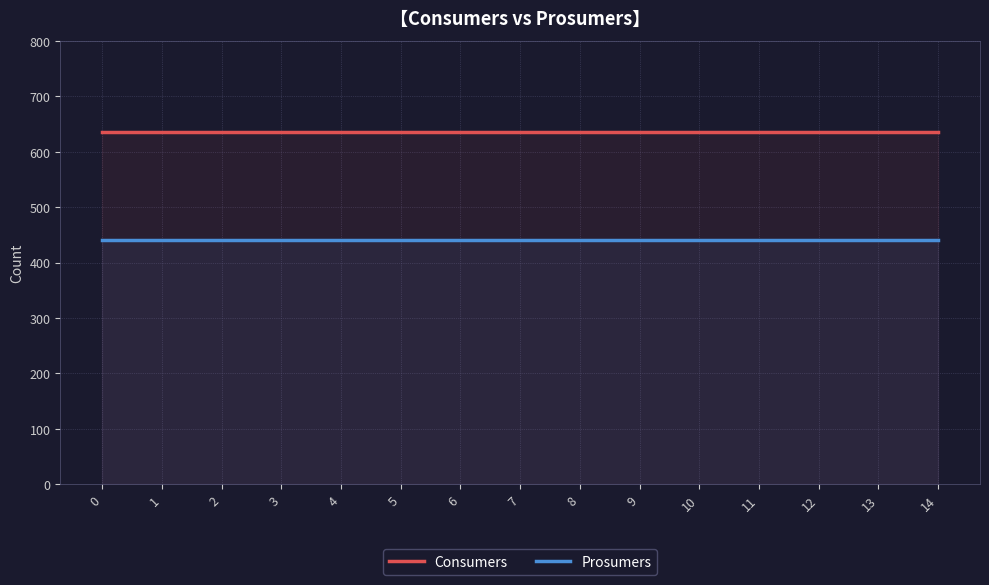

What are all the series names shown in the legend?

Consumers, Prosumers